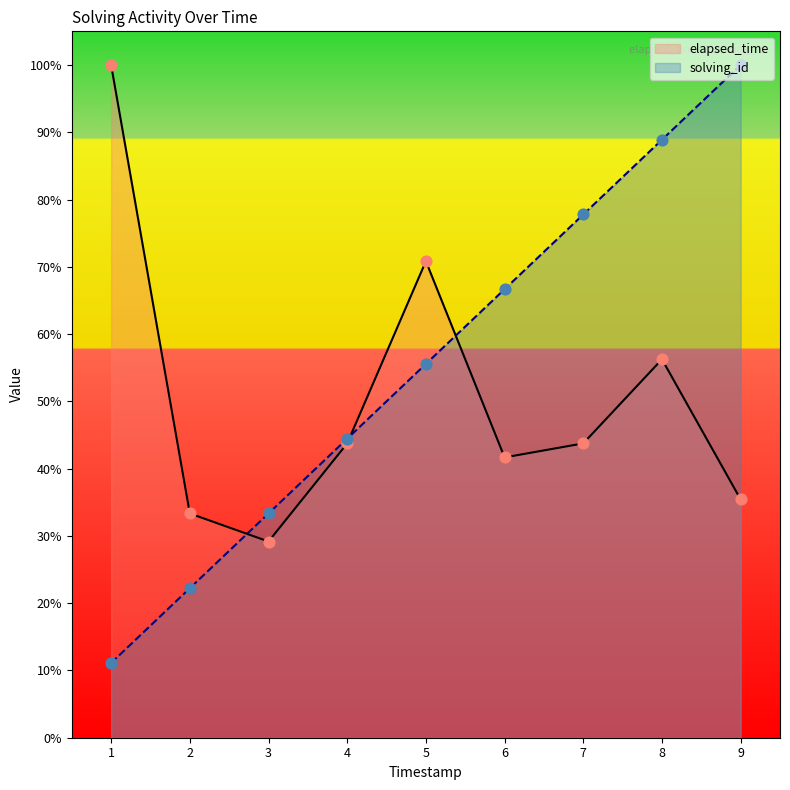

Which series has the largest total across all categories?

solving_id